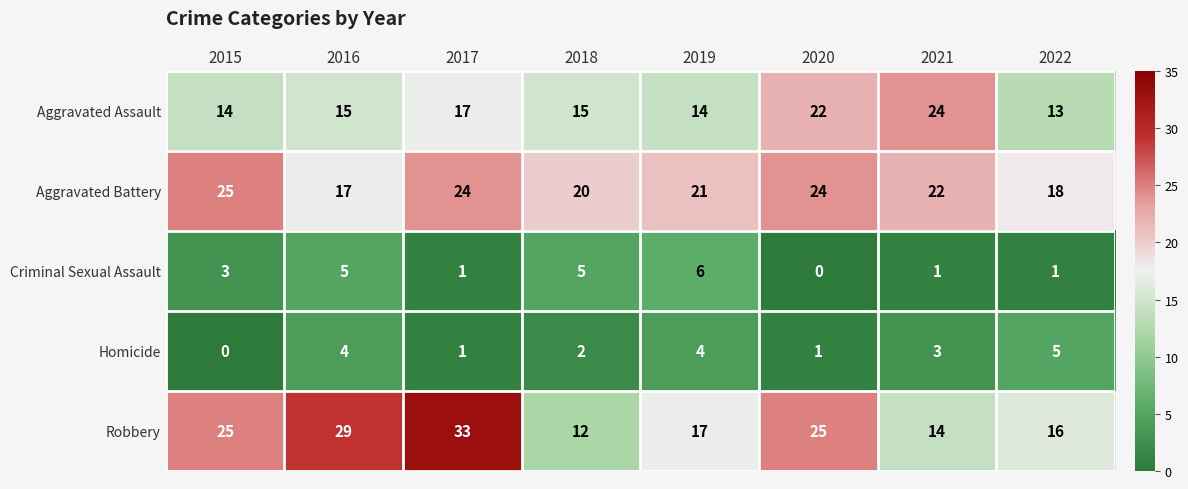

Count the number of data series in this chart.

5